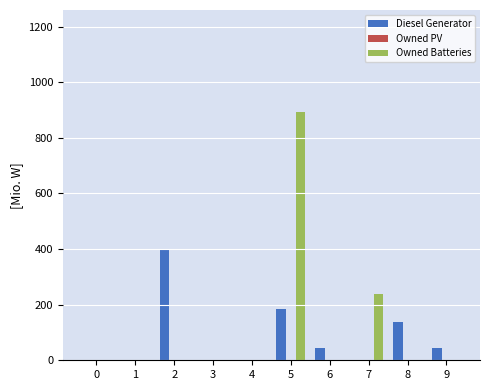

Is the value of Diesel Generator at 9 greater than the value of Owned Batteries at 2?

Yes